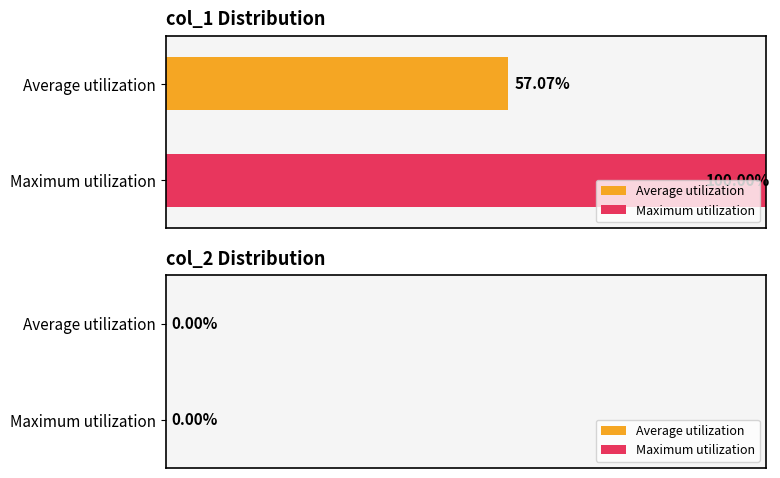

Which series has the largest range (max minus min)?

Average utilization